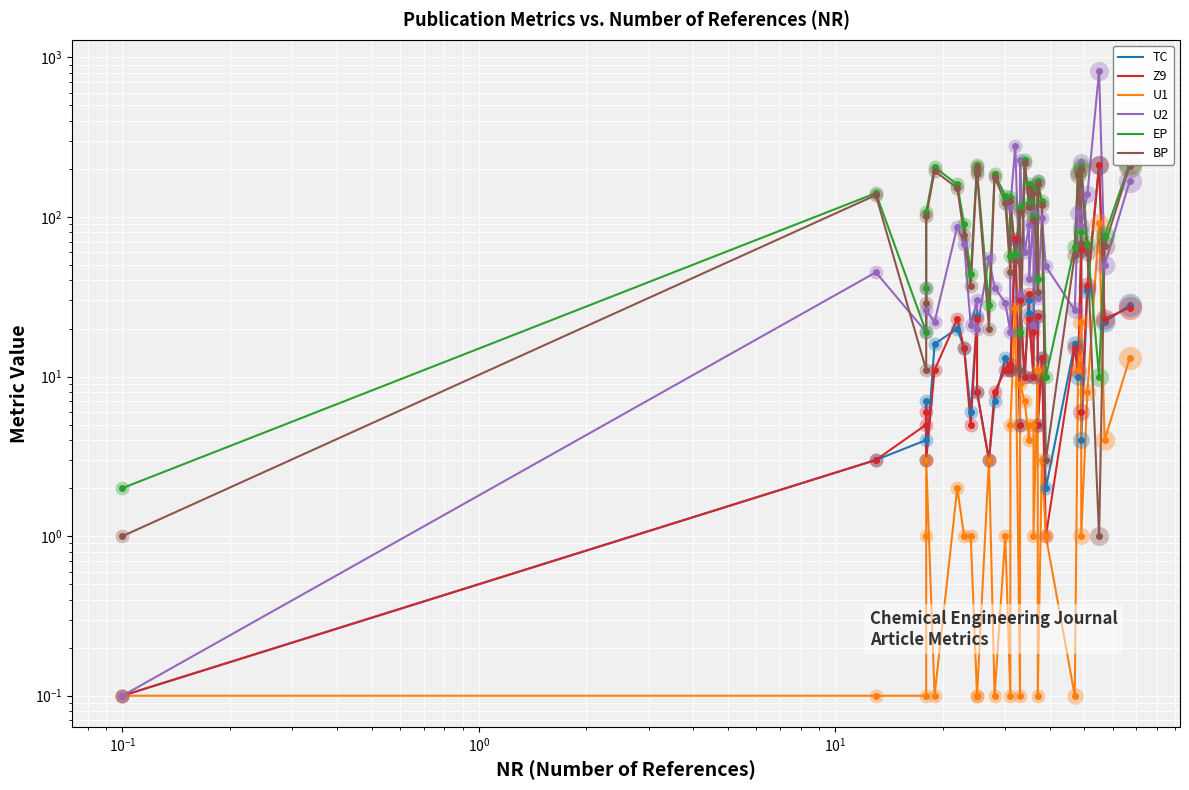

The BP series shows 101.0 at $\mathdefault{10^{1}}$. True or false?

True